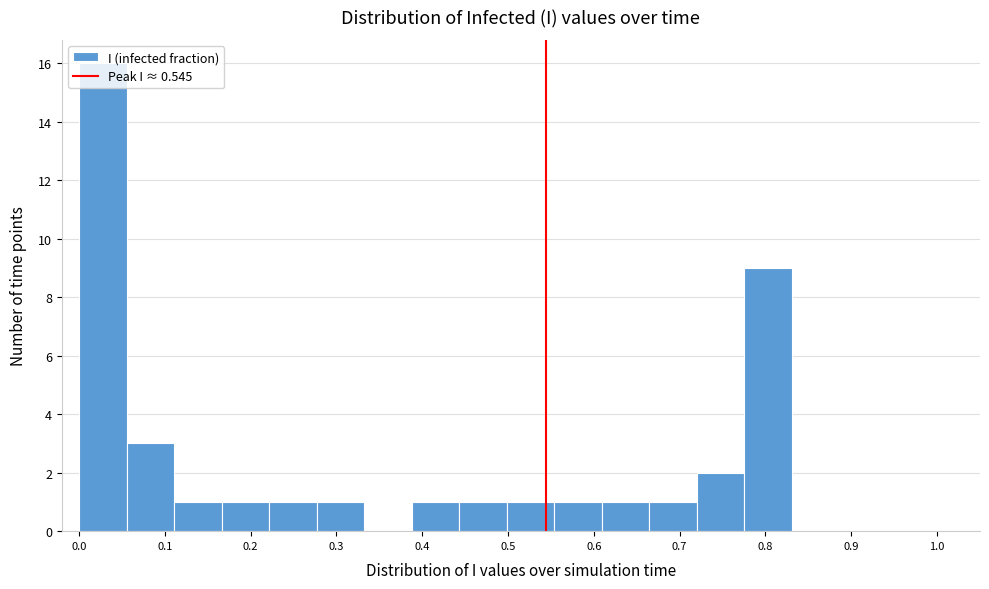

Reading left to right, transcribe this chart: for each bar, give the range it covers on the x-axis and its height. Neither the bar edges nor the heights are printed on the chart, so give them approximately, as read against the axes.

0.00 to 0.06: 16
0.06 to 0.11: 3
0.11 to 0.17: 1
0.17 to 0.22: 1
0.22 to 0.28: 1
0.28 to 0.33: 1
0.33 to 0.39: 0
0.39 to 0.44: 1
0.44 to 0.50: 1
0.50 to 0.55: 1
0.55 to 0.61: 1
0.61 to 0.66: 1
0.66 to 0.72: 1
0.72 to 0.78: 2
0.78 to 0.83: 9